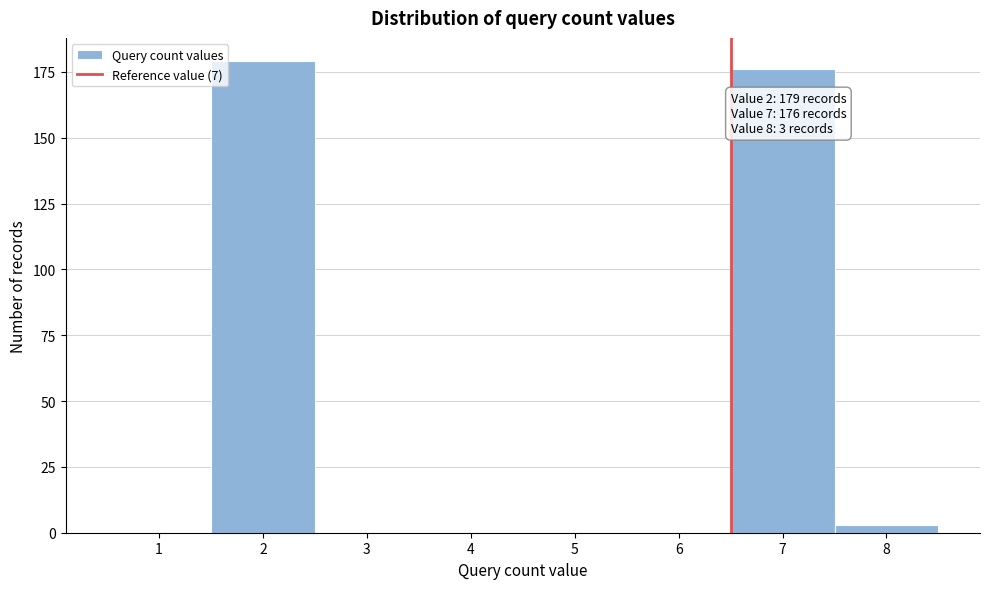

Reading left to right, extract all data points from this chart.

1=0	2=179	3=0	4=0	5=0	6=0	7=176	8=3